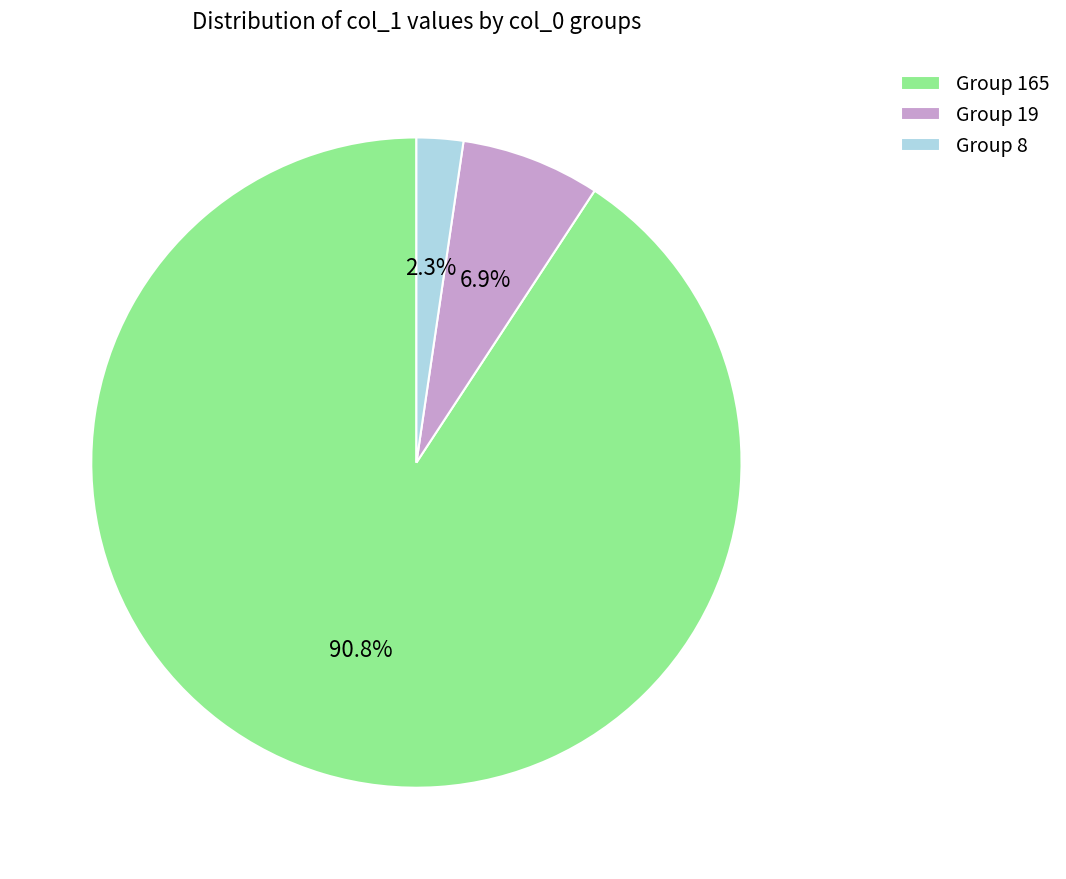

Rank the categories by value from highest to lowest.

Group 165, Group 19, Group 8